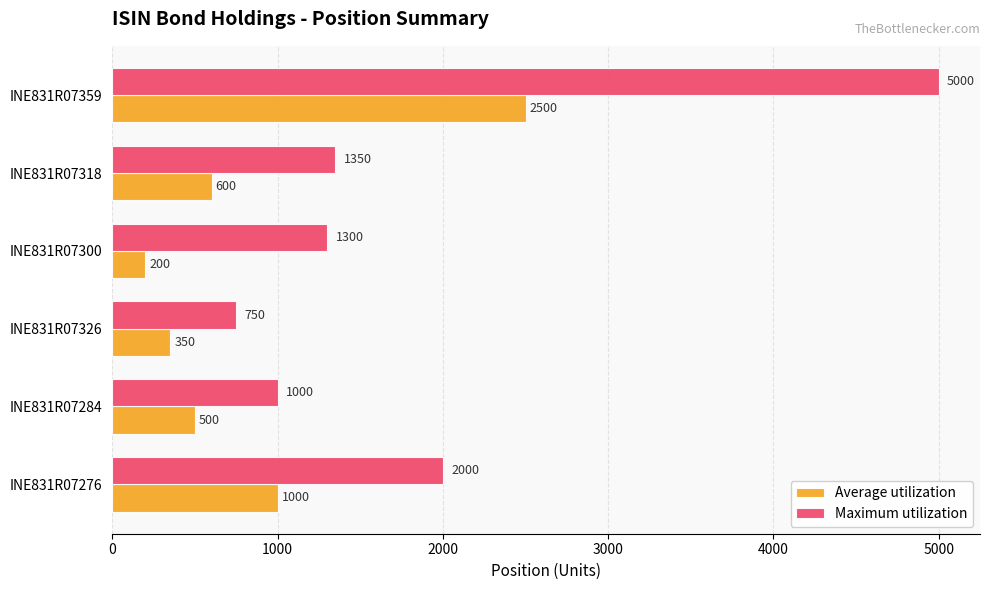

The value of Maximum utilization at INE831R07326 is 982. True or false?

False